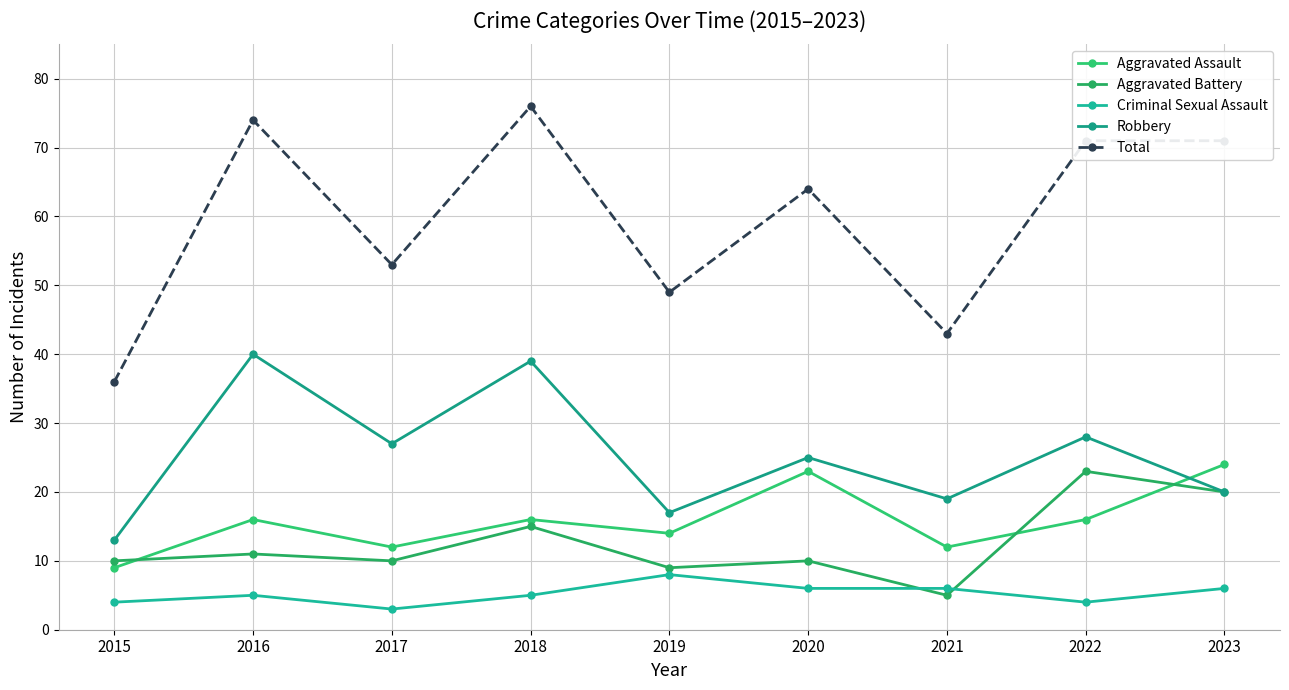

What is the approximate value of Criminal Sexual Assault at 2016?

5